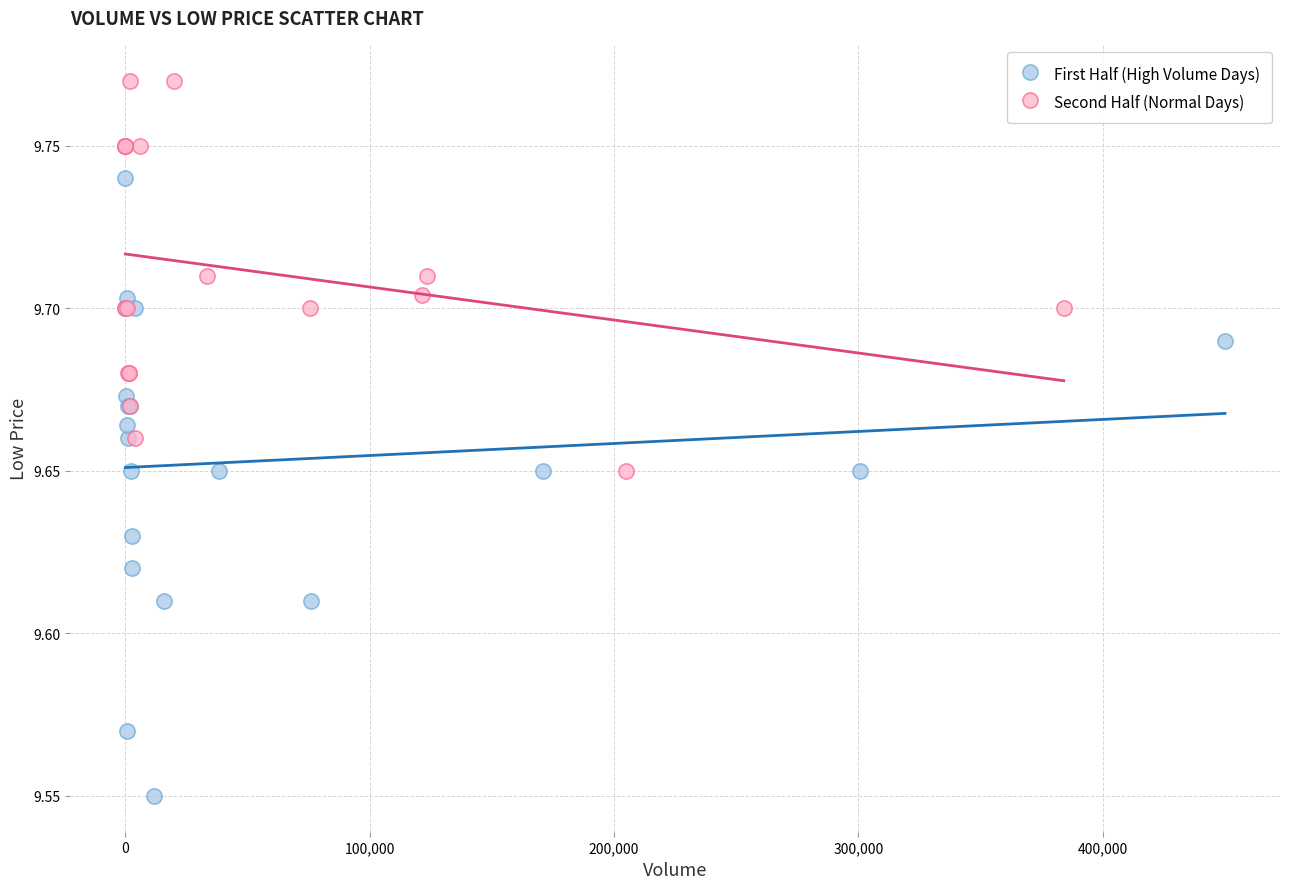

Which series contains the highest Y value?

Second Half (Normal Days)